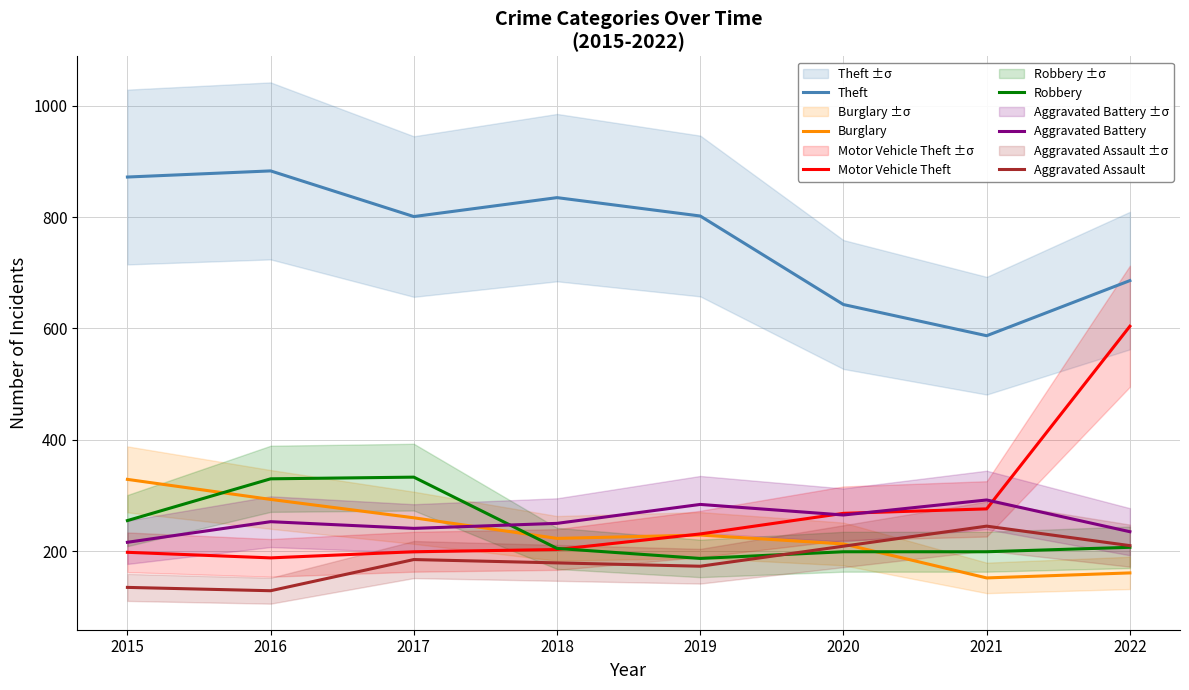

After their last crossing, which series has the higher values: Burglary or Robbery?

Robbery